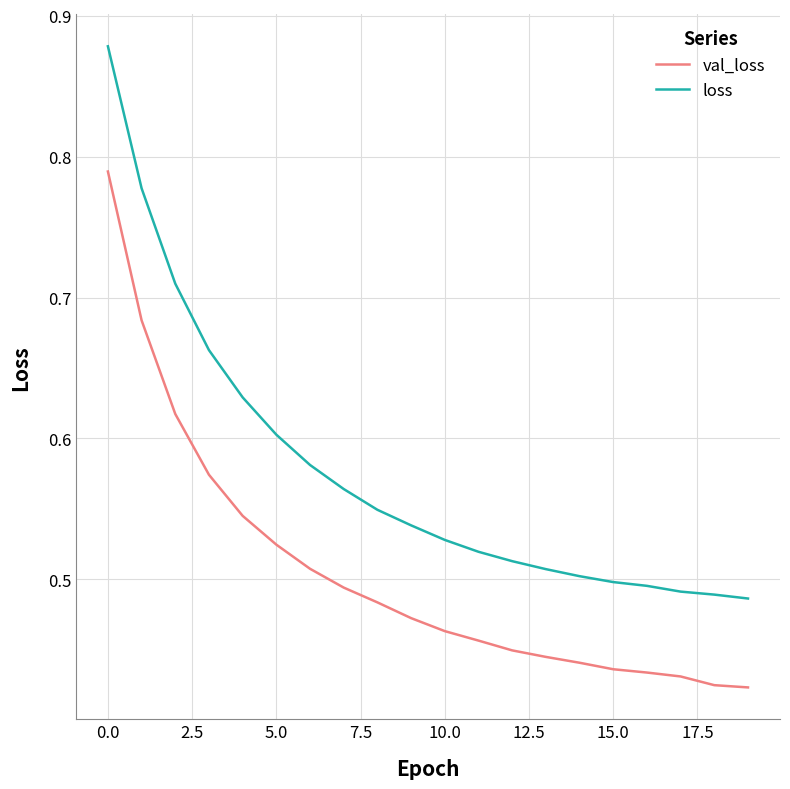

What are all the series names shown in the legend?

val_loss, loss